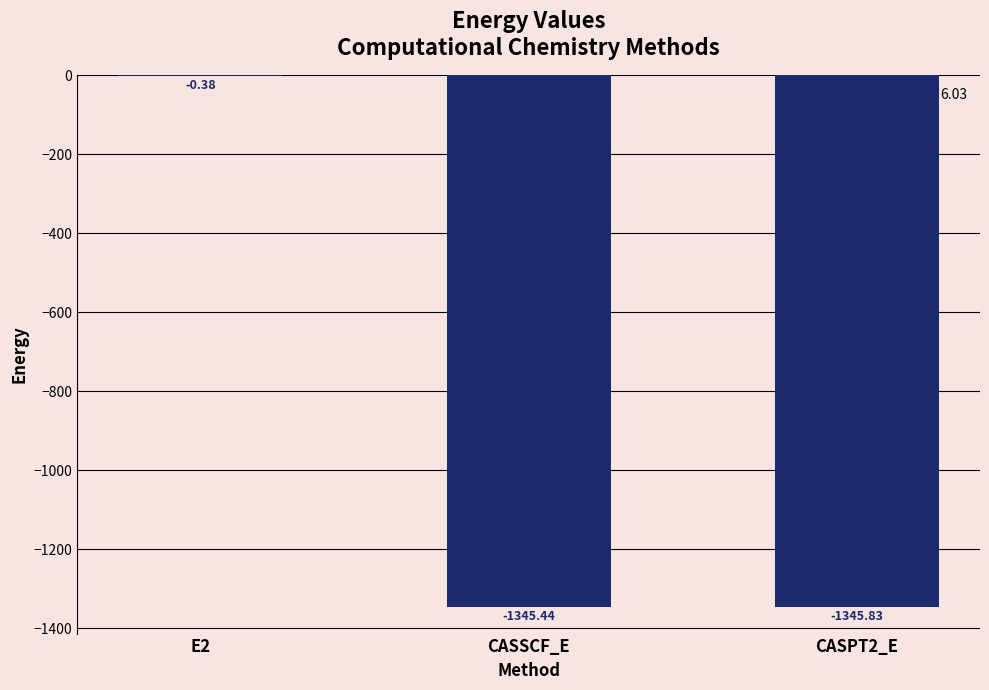

Between CASPT2_E and E2, which is larger?

E2